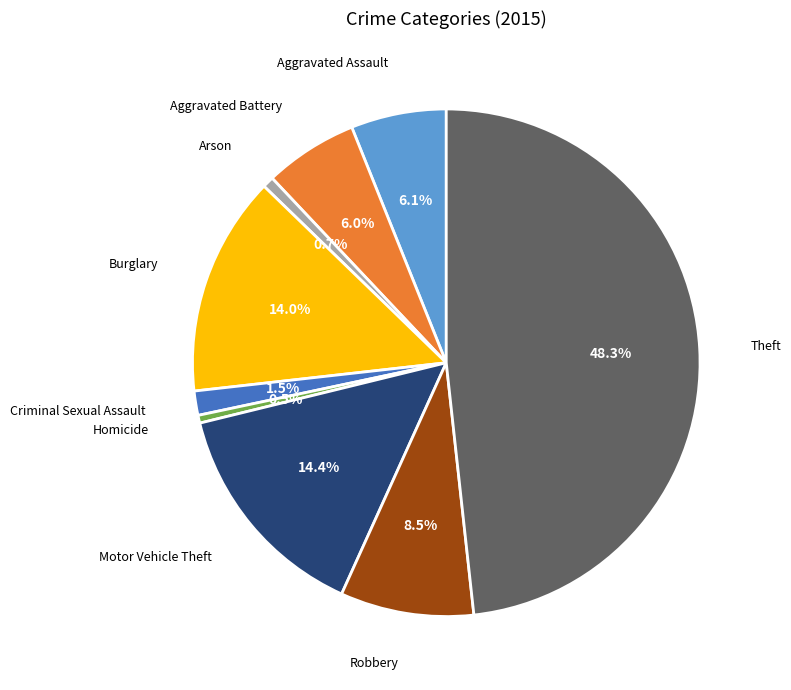

Is there any slice that represents more than half of the pie?

No